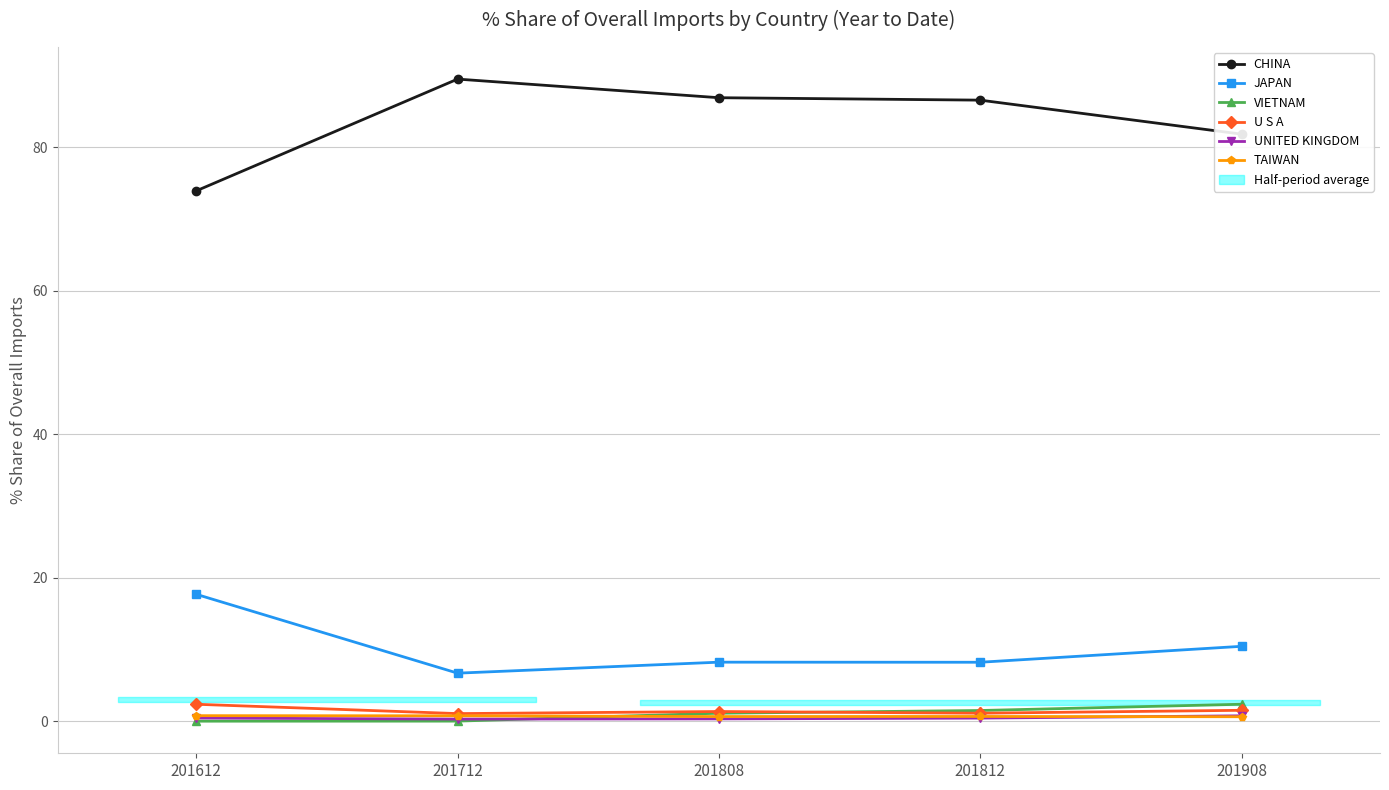

True or false: U S A and CHINA cross at least once.

False